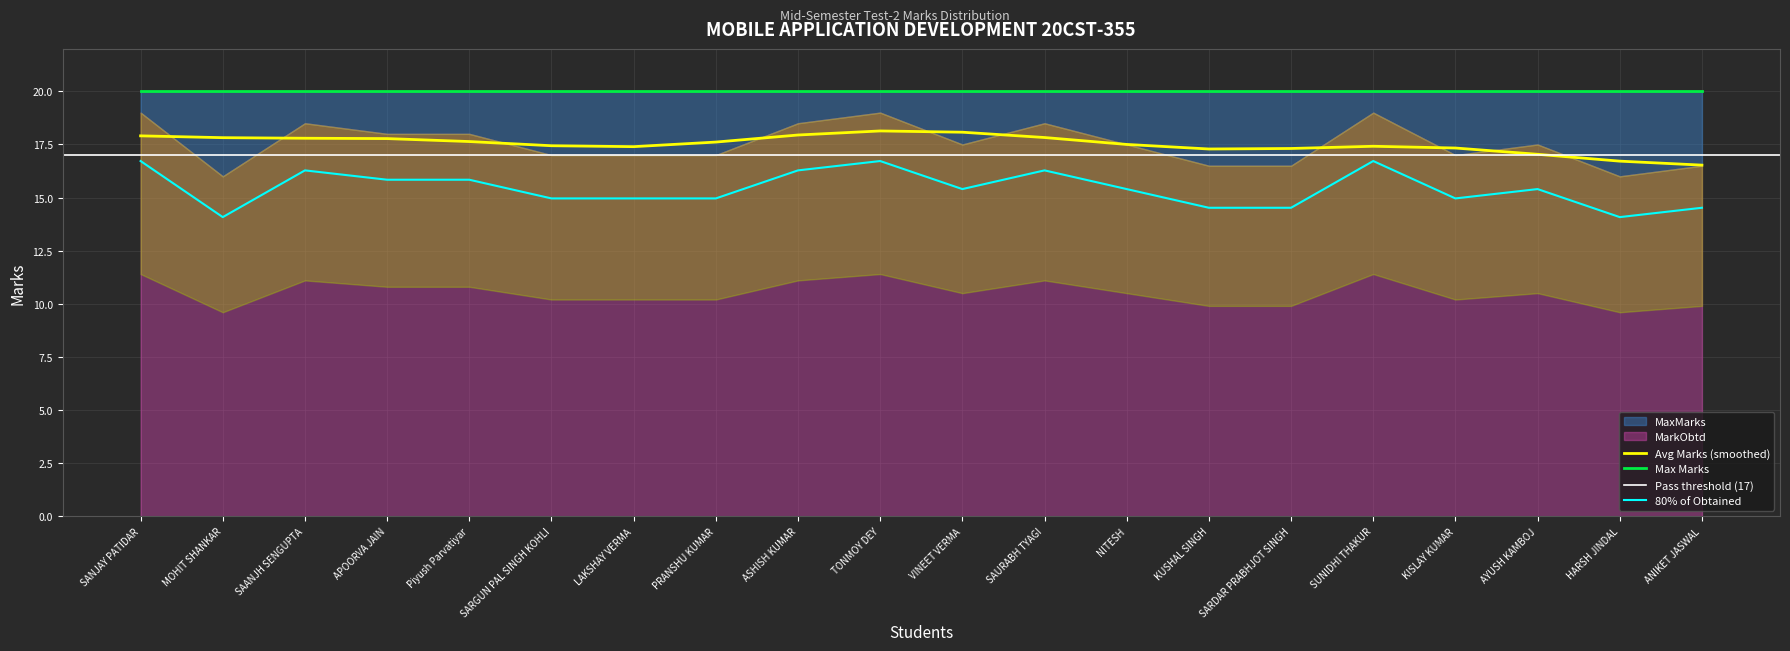

Is the value of Avg Marks (smoothed) at APOORVA JAIN greater than the value of 80% of Obtained at KUSHAL SINGH?

Yes